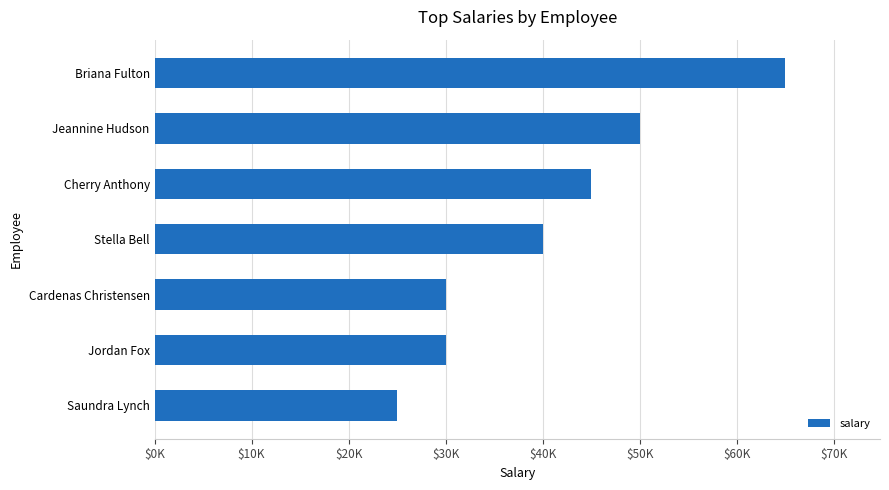

What is the maximum value shown in the chart?

65000